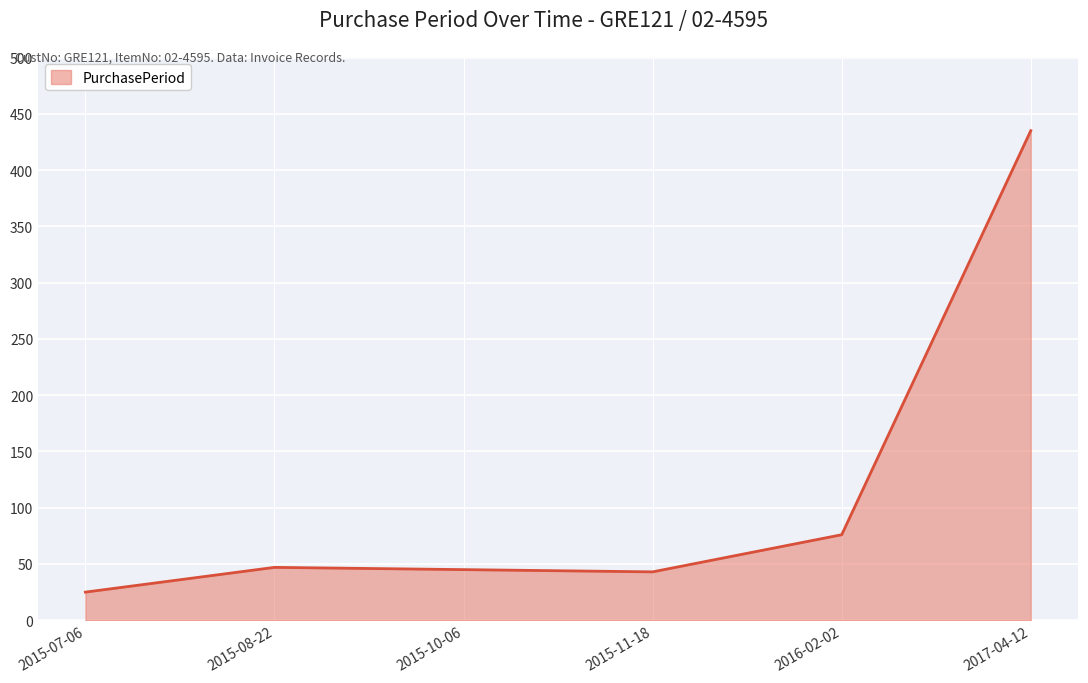

Between 2015-08-22 and 2015-07-06, which is larger?

2015-08-22